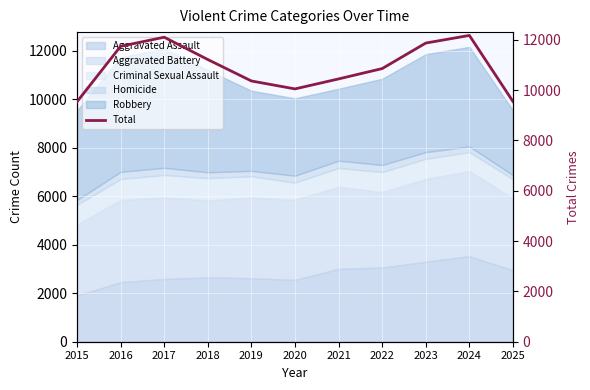

Rank the categories by value from highest to lowest.

2024, 2017, 2023, 2016, 2018, 2022, 2021, 2019, 2020, 2025, 2015